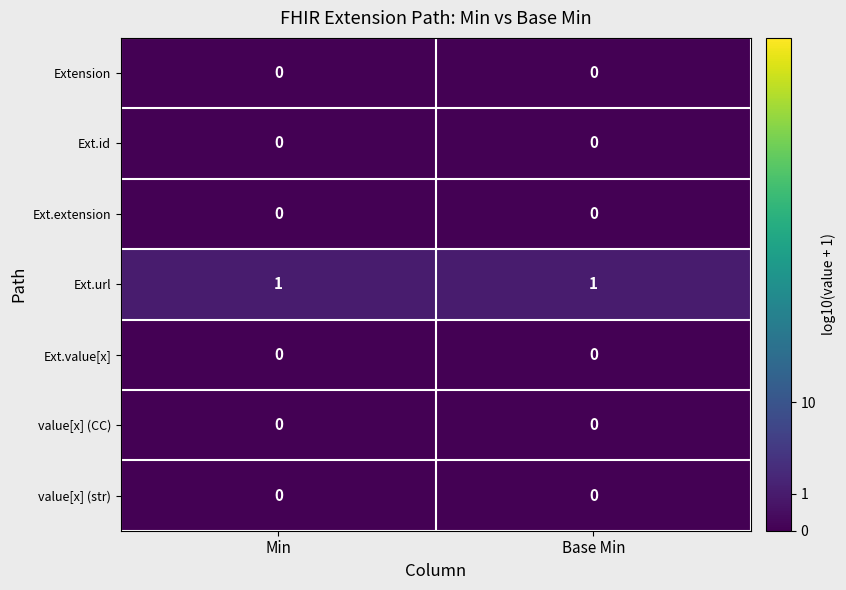

Count the number of categories in the chart.

2